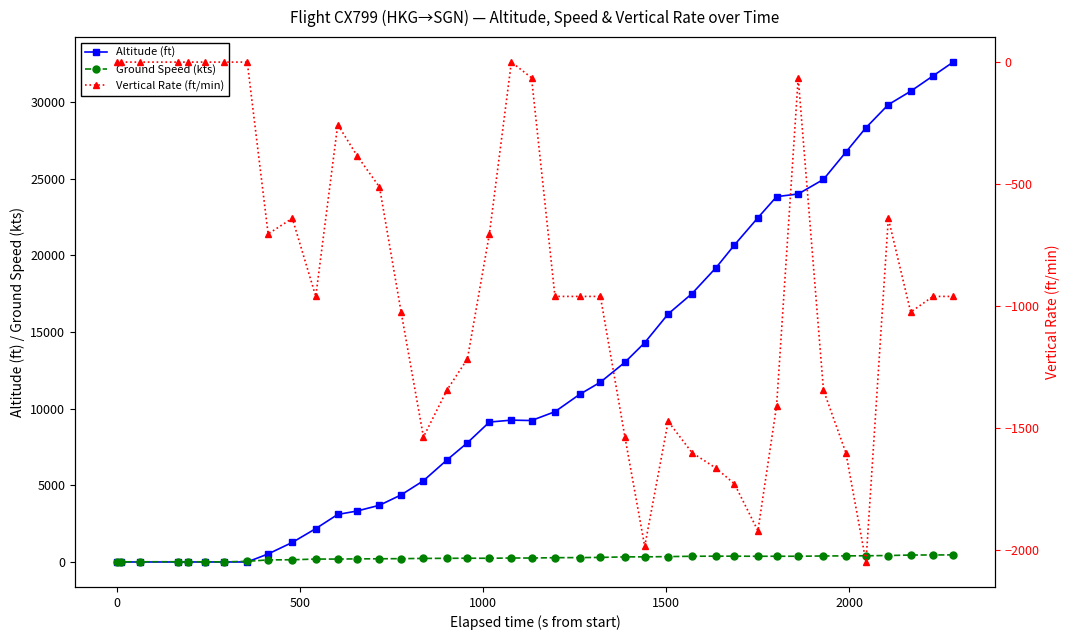

What is the highest value of the Altitude (ft) series?

32600